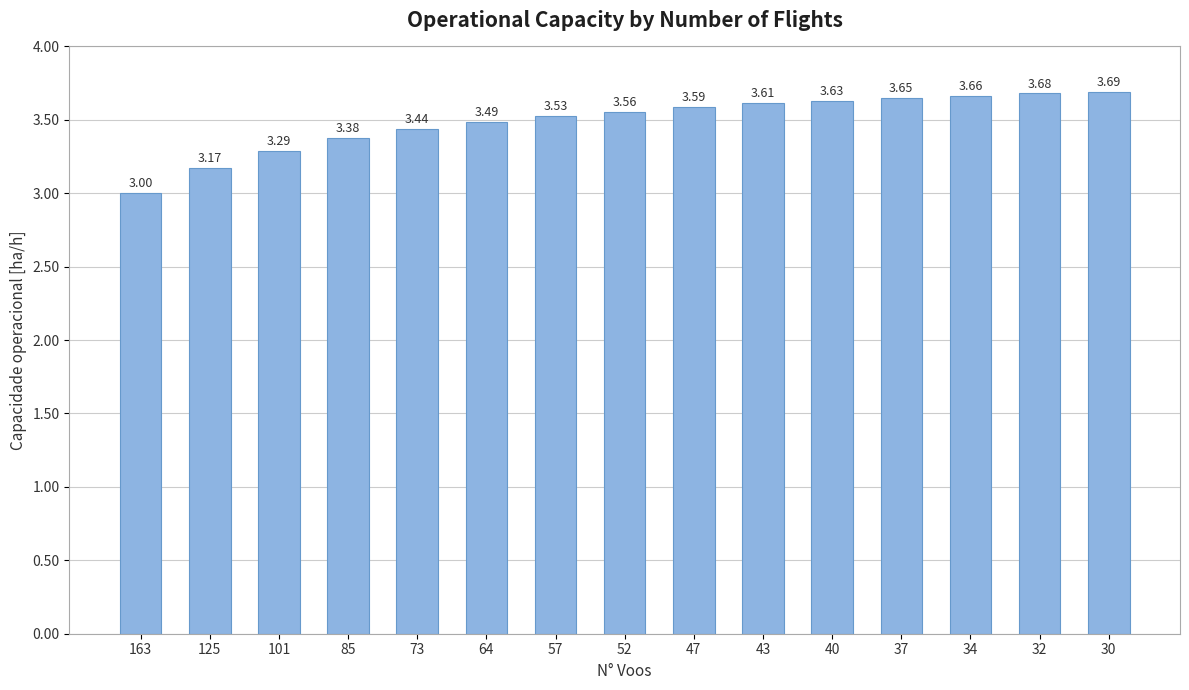

The chart shows a value of 3.6 at 37. True or false?

True